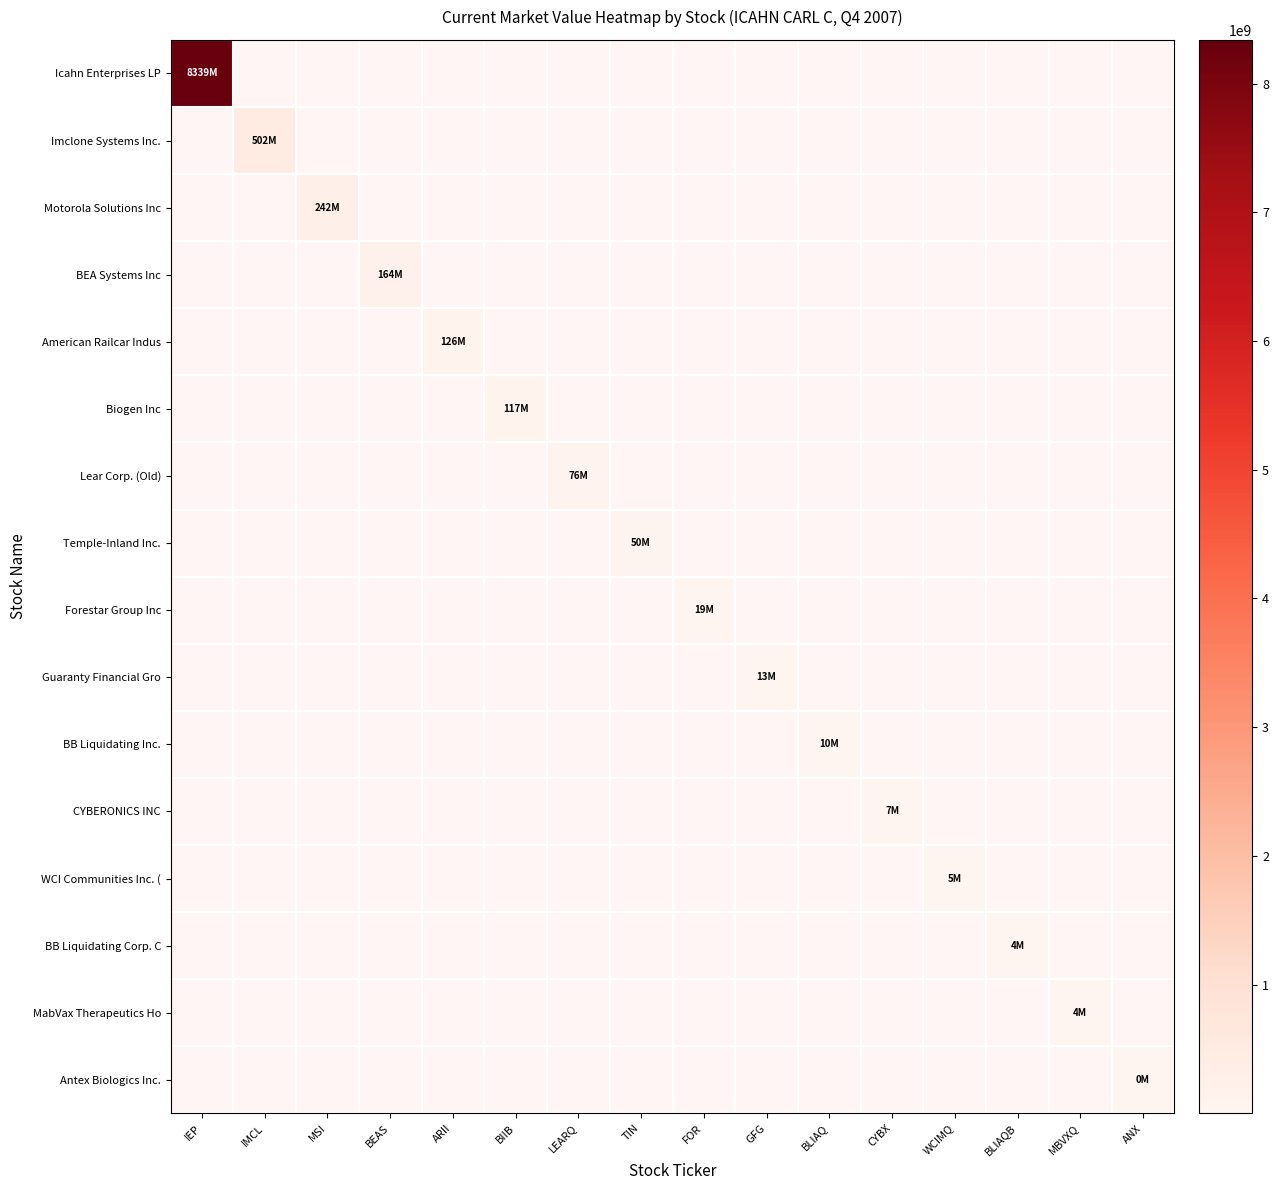

What is the greatest value displayed?

8339447000